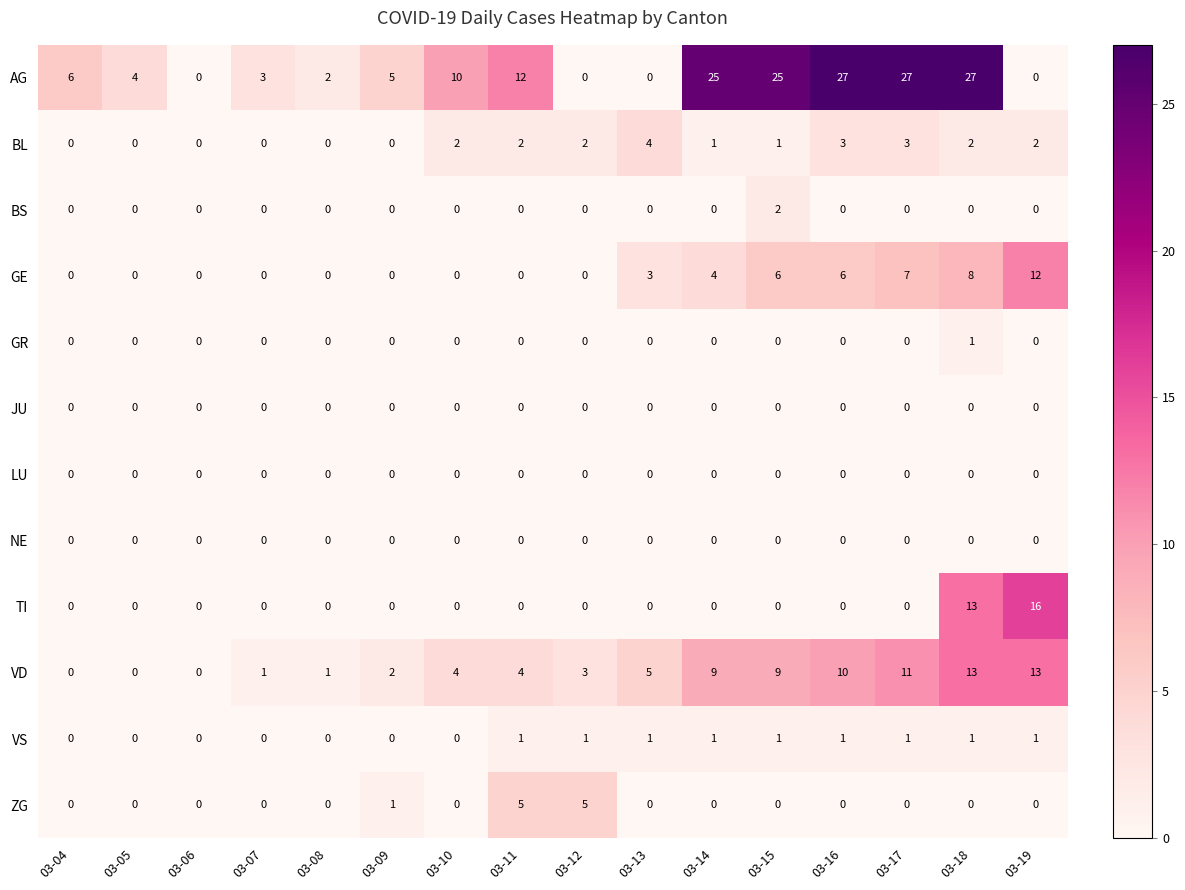

Is the value of VD at 03-12 greater than the value of NE at 03-06?

Yes